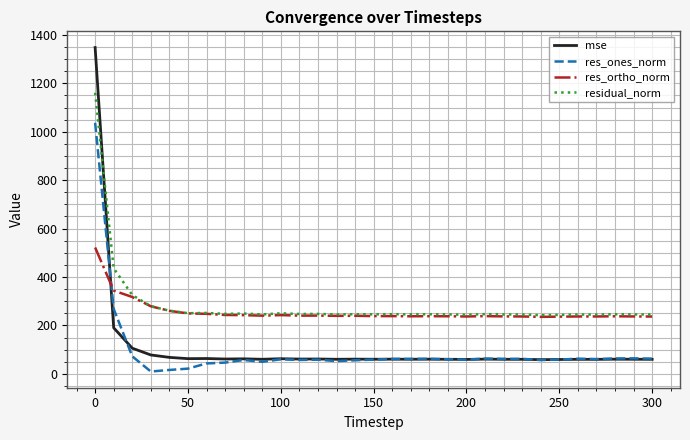

List the series in order of their peak value, highest first.

mse, residual_norm, res_ones_norm, res_ortho_norm